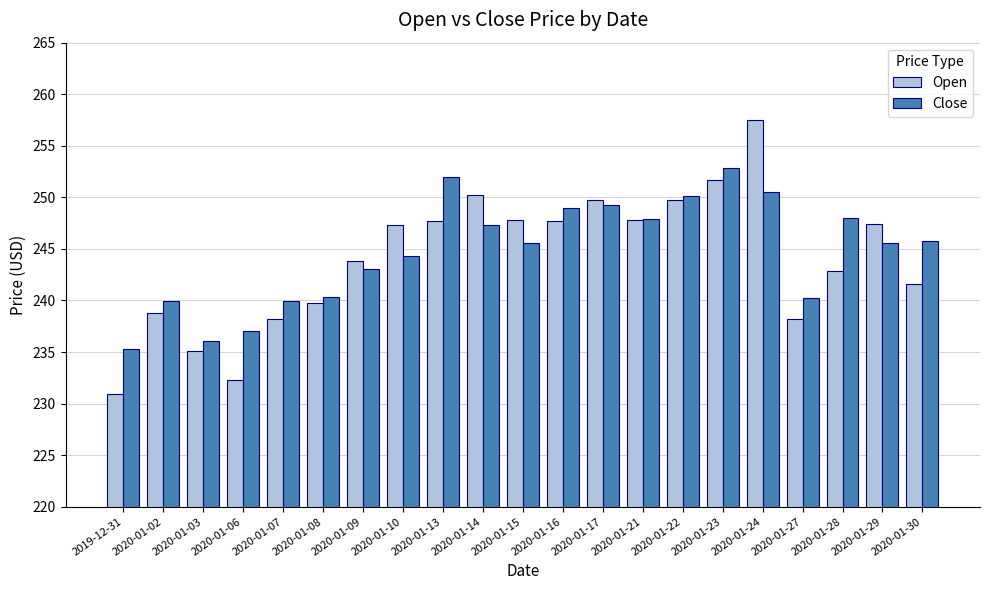

Read the Close value at 2020-01-17.

249.3